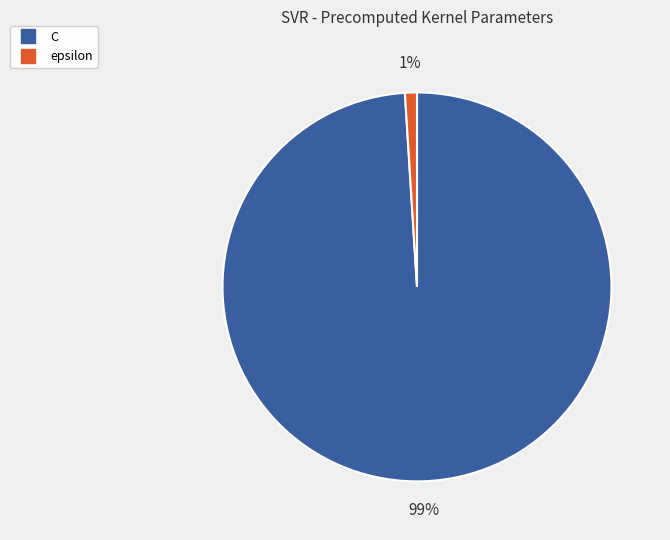

Is the sum of C and epsilon greater than half?

Yes